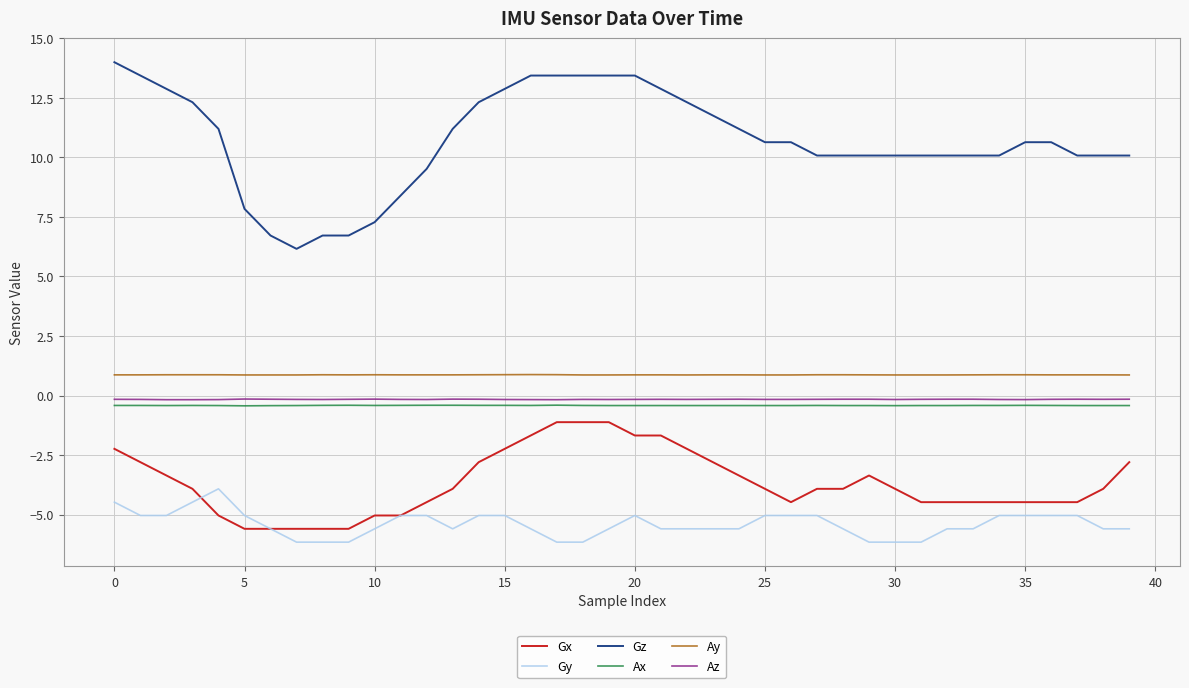

What is the maximum value shown in the chart?

14.0